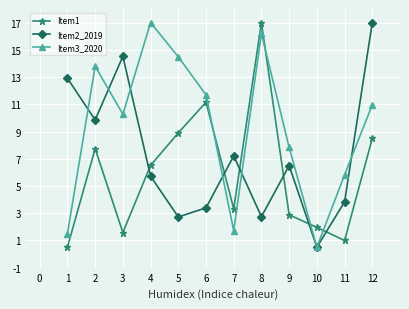

Does the chart have visible grid lines?

Yes